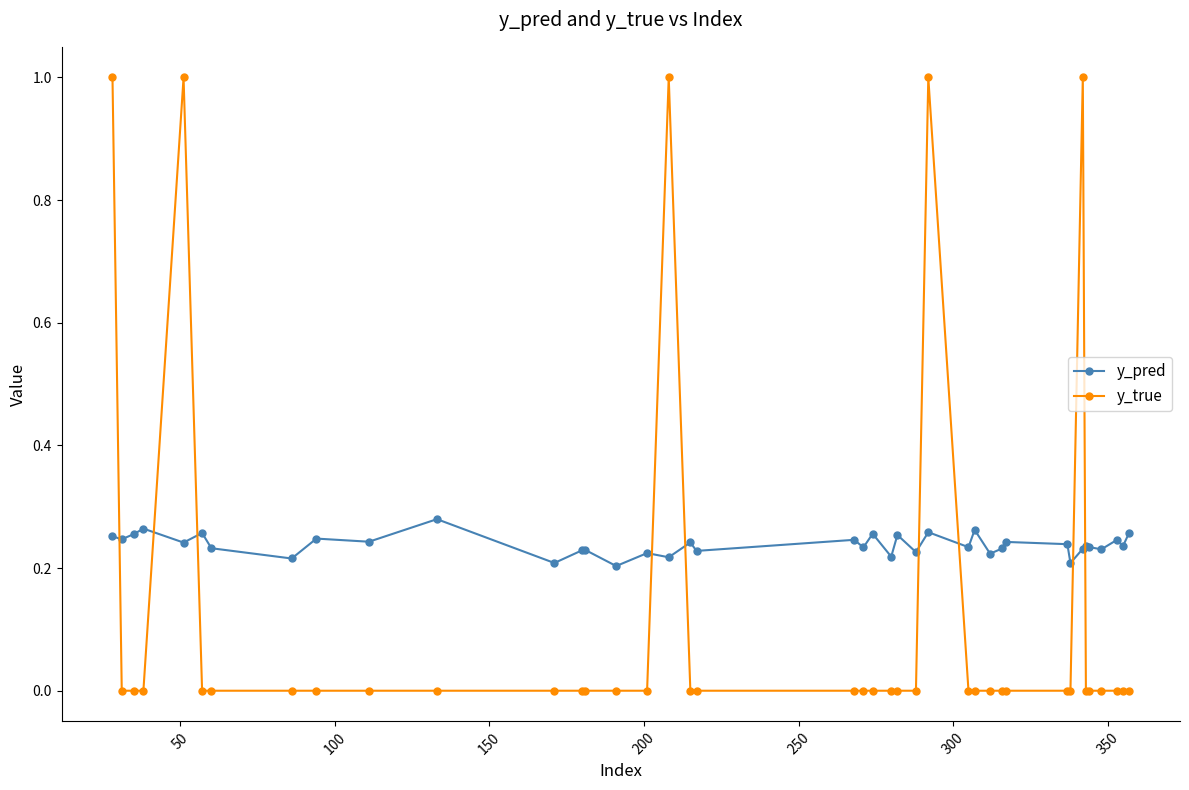

What are all the series names shown in the legend?

y_pred, y_true